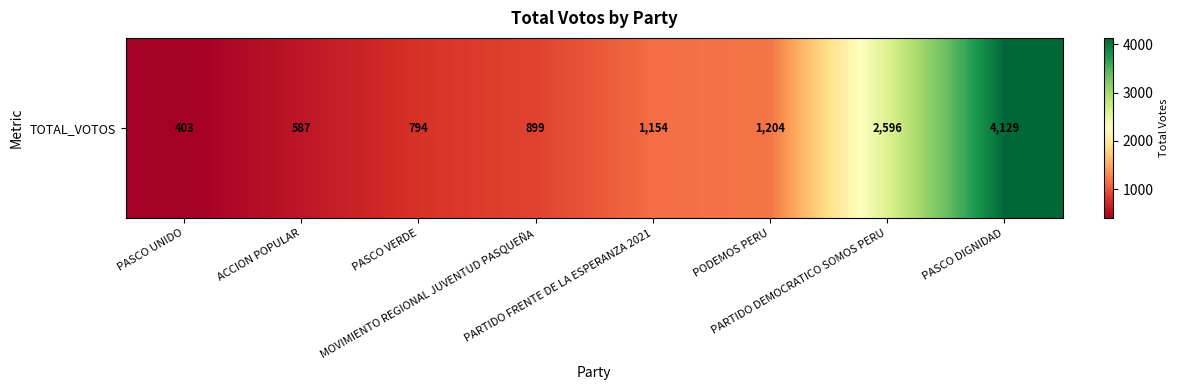

The chart shows a value of 1796 at PARTIDO DEMOCRATICO SOMOS PERU. True or false?

False